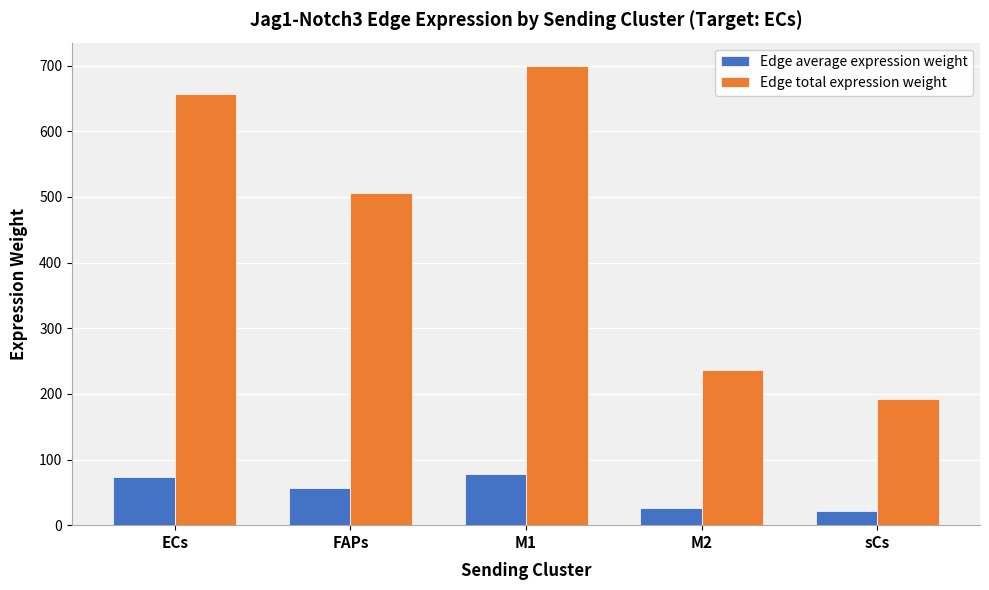

List the series in order of their peak value, highest first.

Edge total expression weight, Edge average expression weight